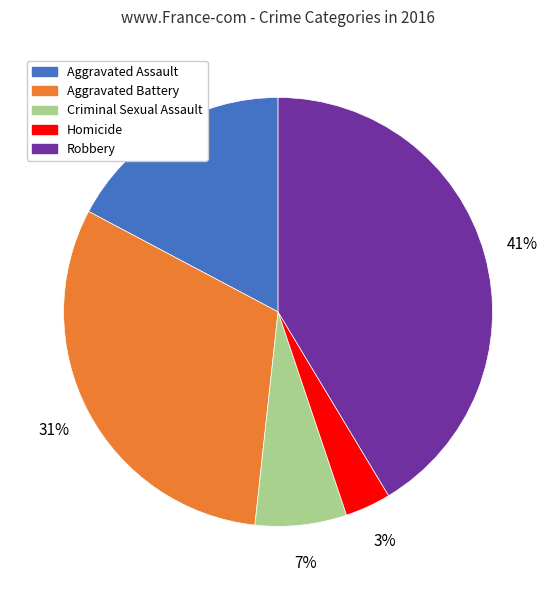

Is the sum of Criminal Sexual Assault and Aggravated Assault greater than half?

No